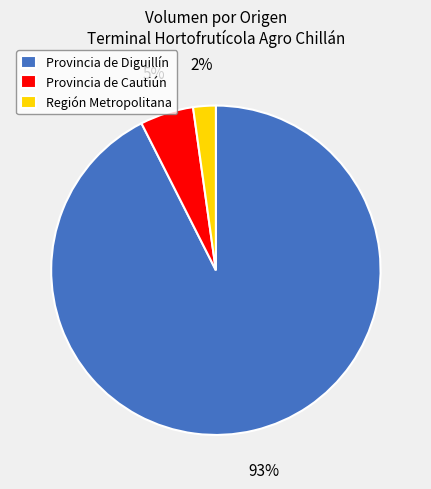

Does any single category account for the majority?

Yes